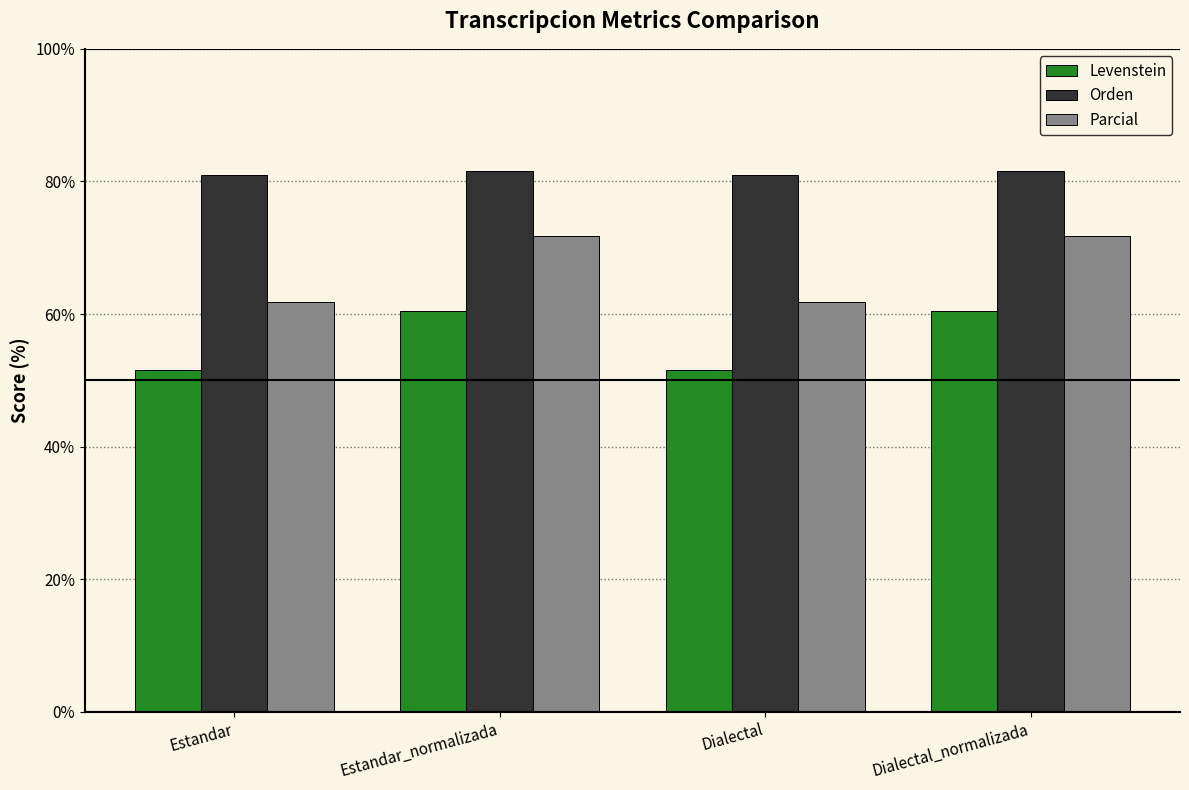

What is the difference between the highest and lowest values at Dialectal_normalizada?

21.1